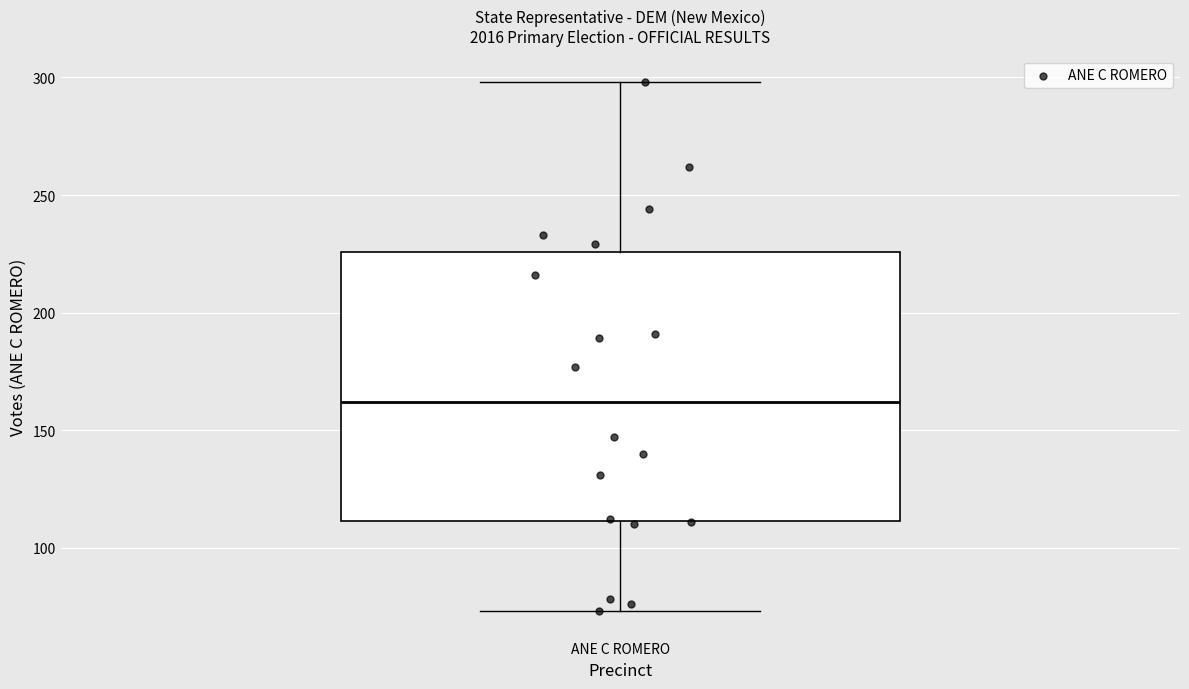

Where is the lower edge of the box for ANE C ROMERO on the y-axis? The values are not printed on the chart, so give them approximately, as read against the axis.

110